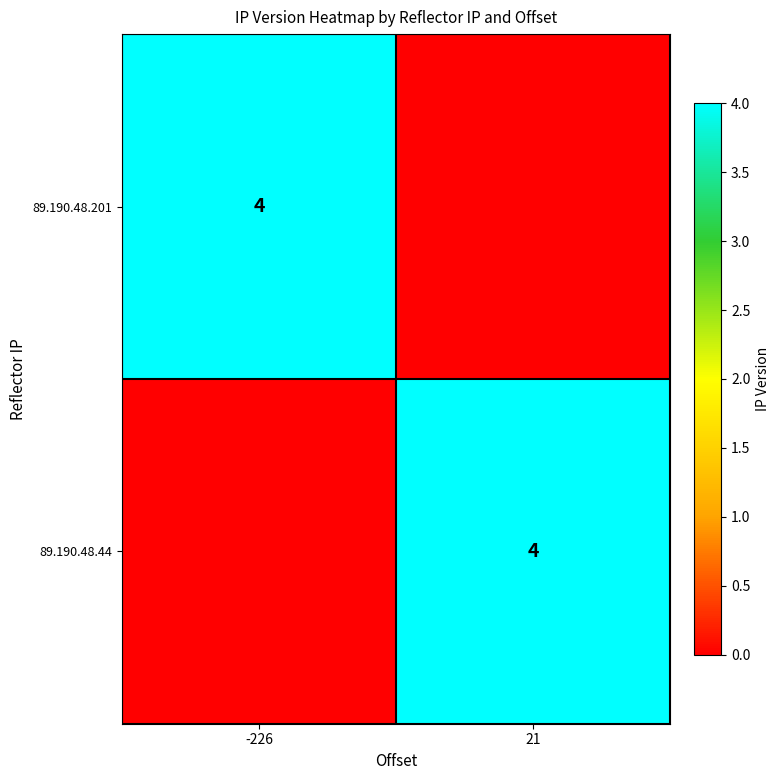

Is it true that 89.190.48.44 equals 6 at 21?

False